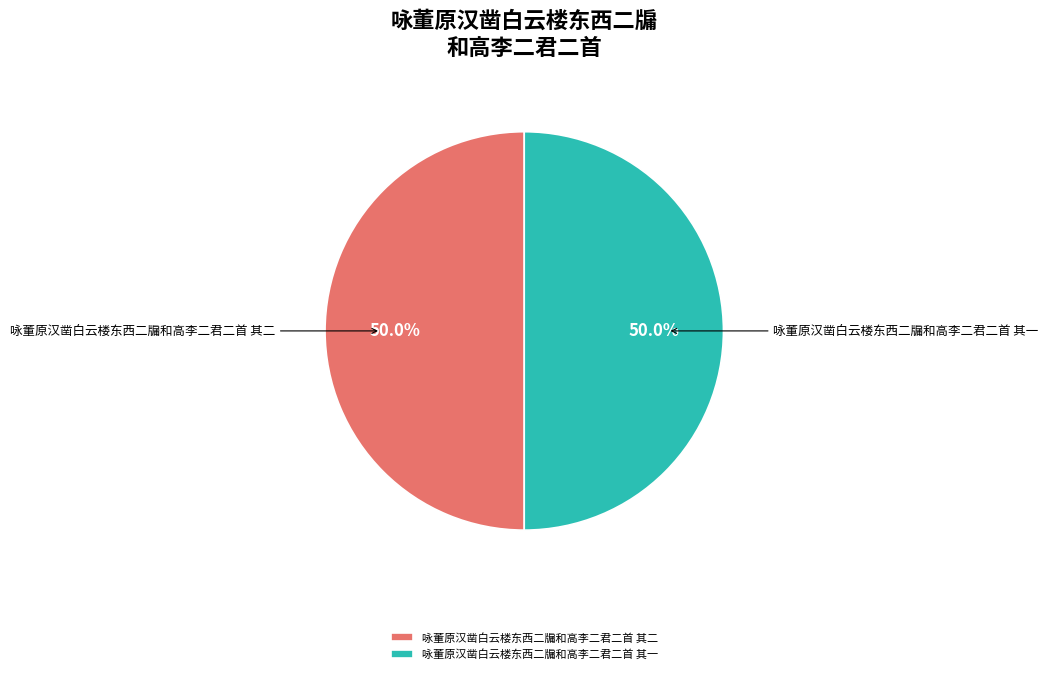

Approximately how many times larger is the value at 咏董原汉凿白云楼东西二牖和高李二君二首 其二 compared to 咏董原汉凿白云楼东西二牖和高李二君二首 其一?

1.0